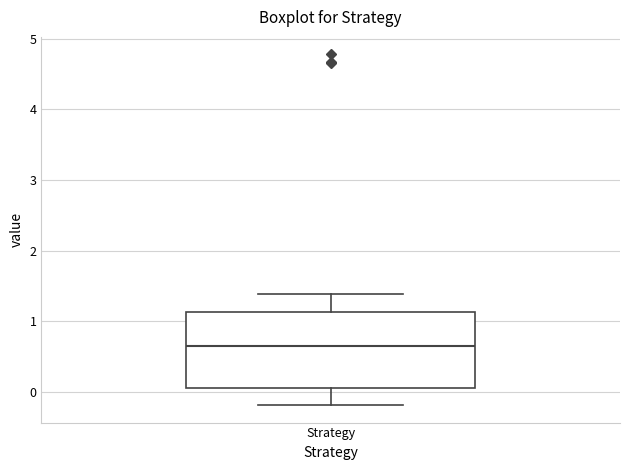

Transcribe this box plot: give where the median line is, the range the box spans, and where the two whiskers end, as read against the y-axis. The values are not printed on the chart, so give them approximately, as read against the axis.

median 0.6, box 0.1 to 1.1, whiskers -0.2 to 1.4